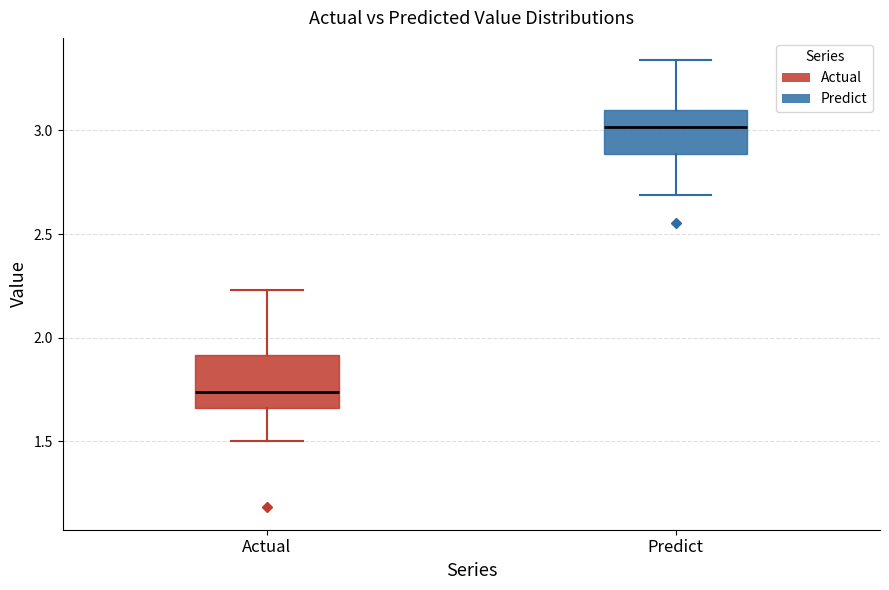

Which box's median line is the highest?

Predict